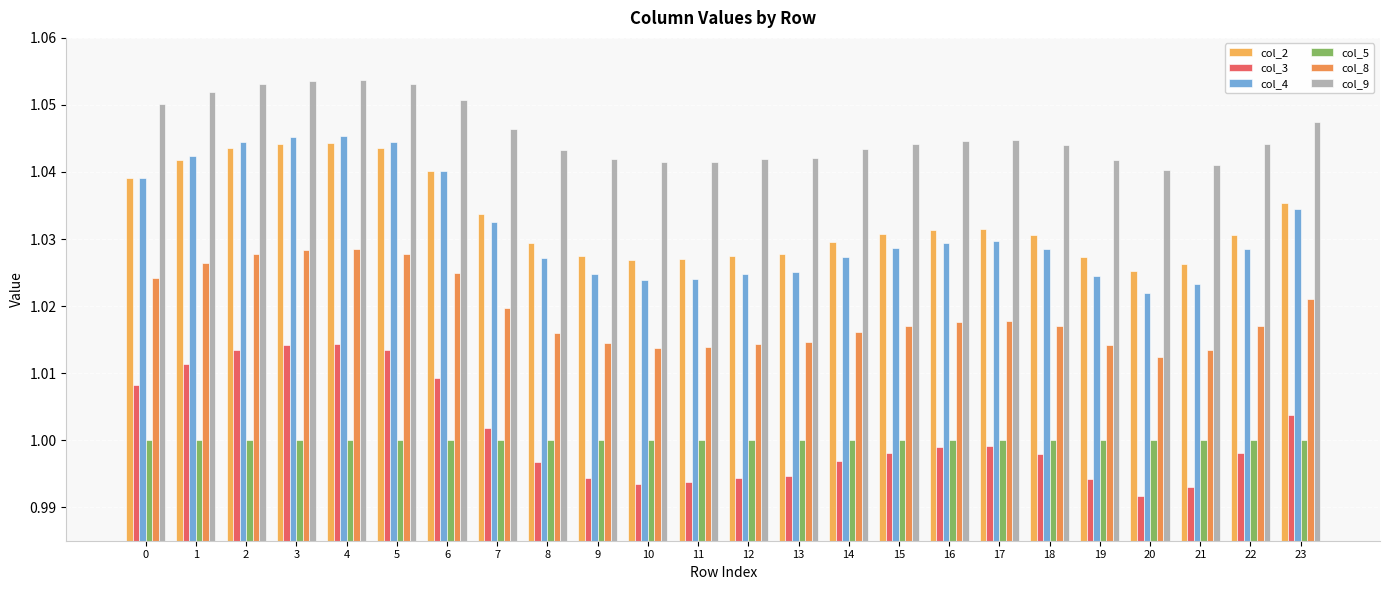

Does the chart contain any negative values?

No